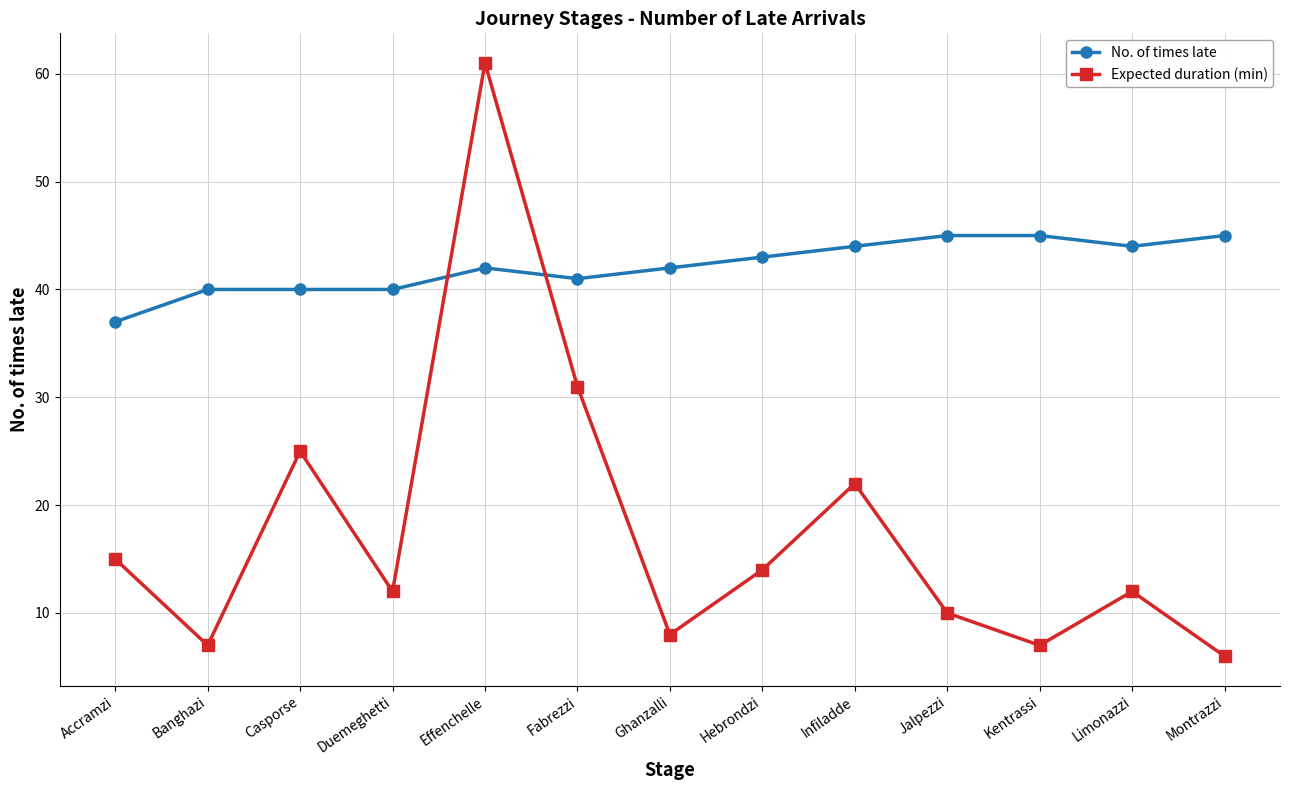

What is the sum of all No. of times late values?

548